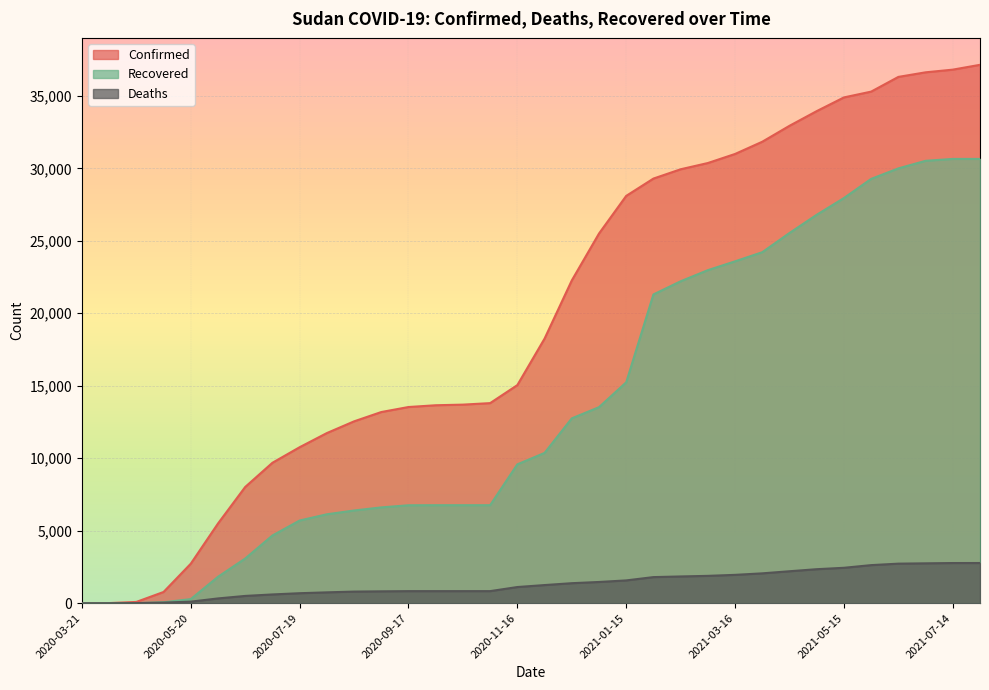

How many lines are shown in the chart?

3